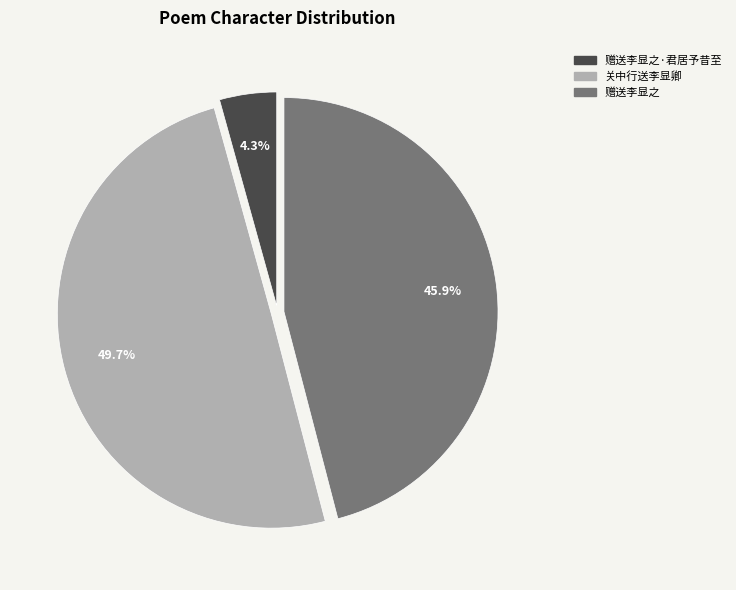

What is the ratio of the value at 赠送李显之·君居予昔至 to the value at 关中行送李显卿?

0.1